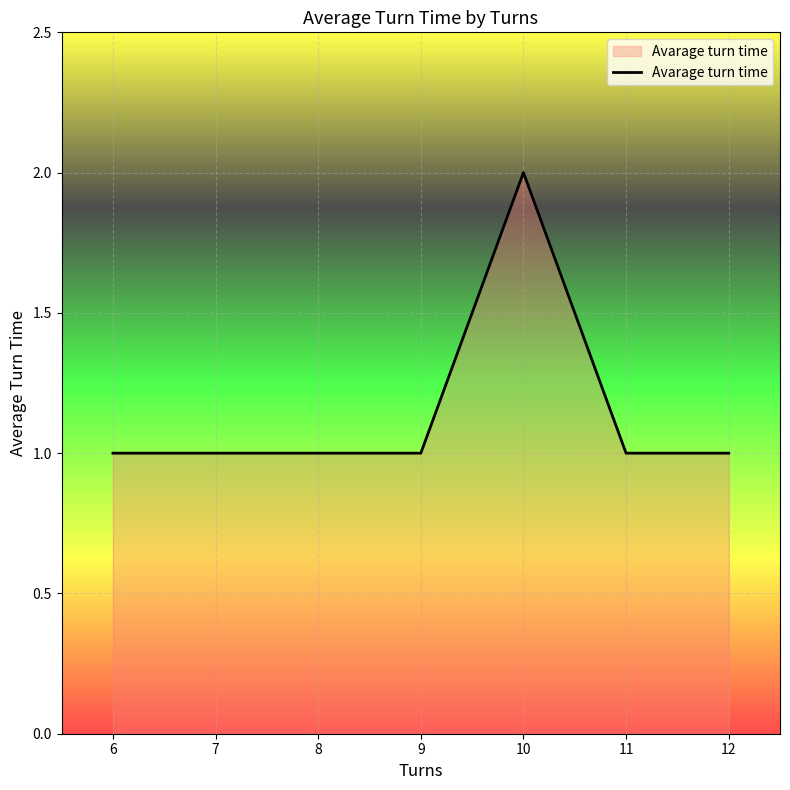

Approximately how many times larger is the value at 10 compared to 6?

2.0